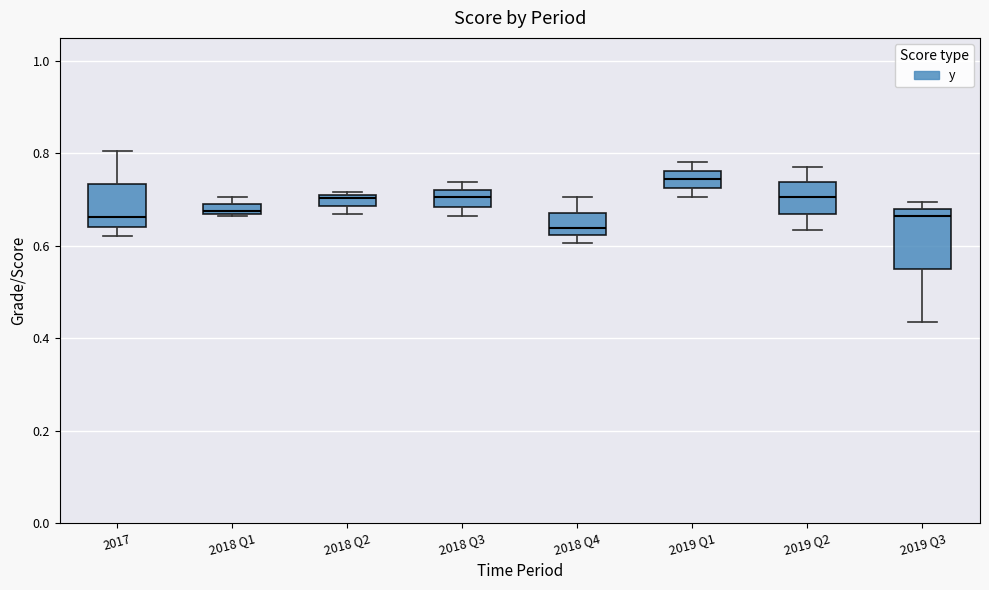

Comparing the boxes themselves (not the whiskers), which one is the tallest?

2019 Q3